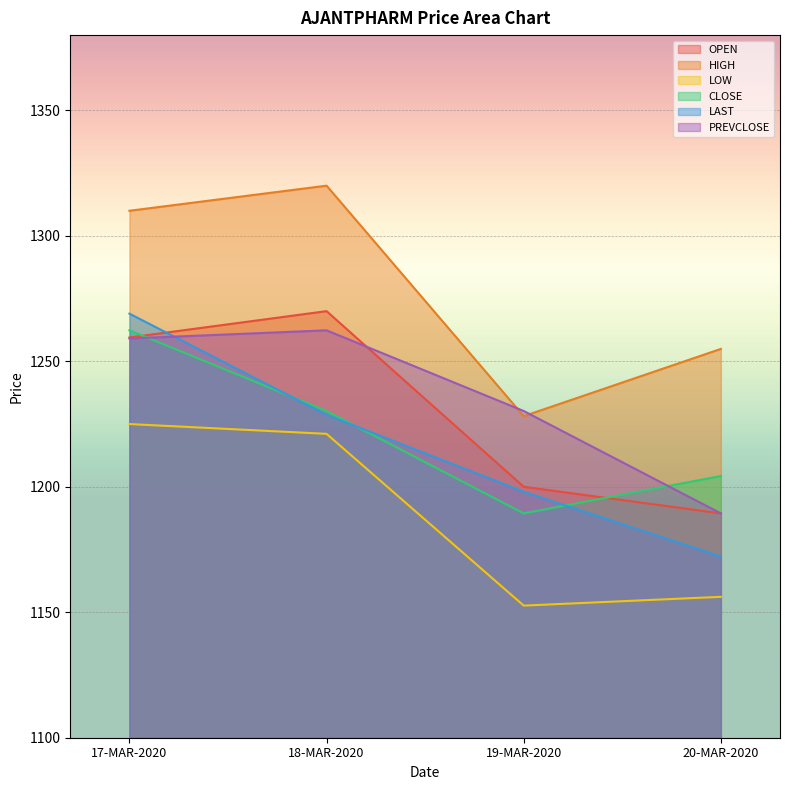

What are all the series names shown in the legend?

OPEN, HIGH, LOW, CLOSE, LAST, PREVCLOSE